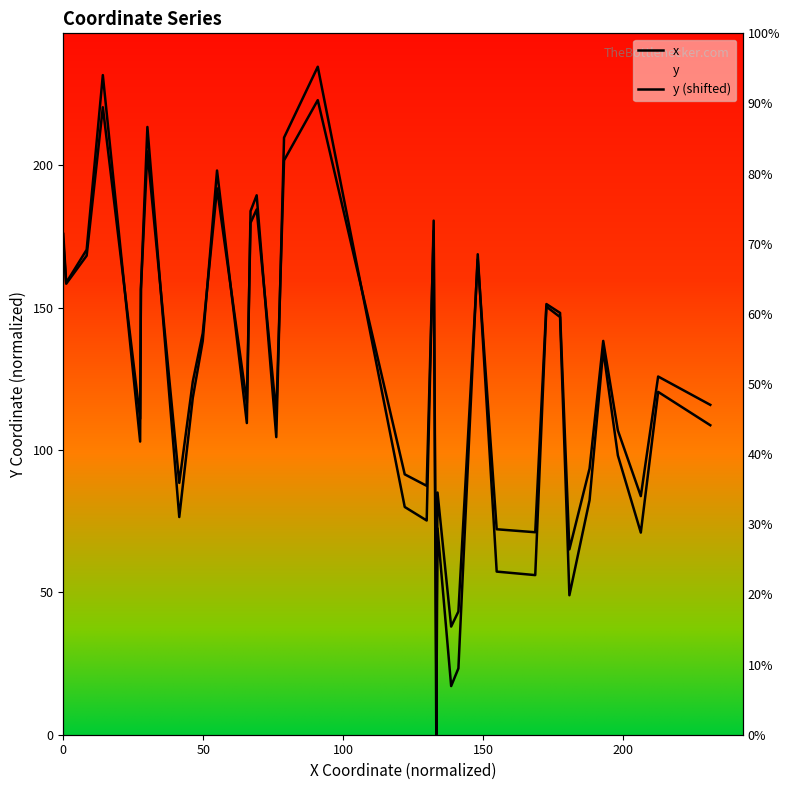

Which series ends up on top after the final intersection of x and y (shifted)?

y (shifted)